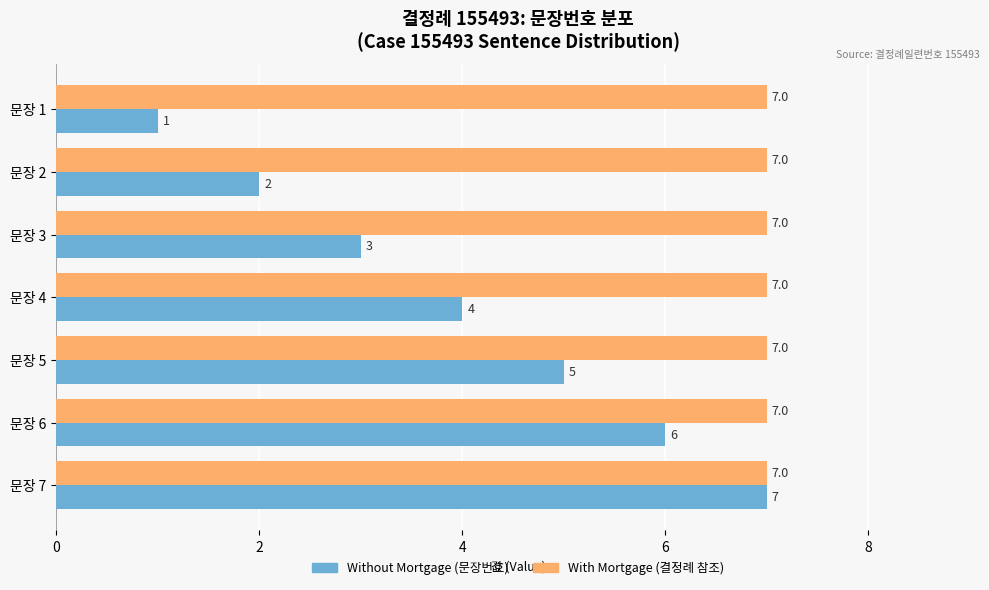

What is the spread (max minus min) of values at 문장 4?

3